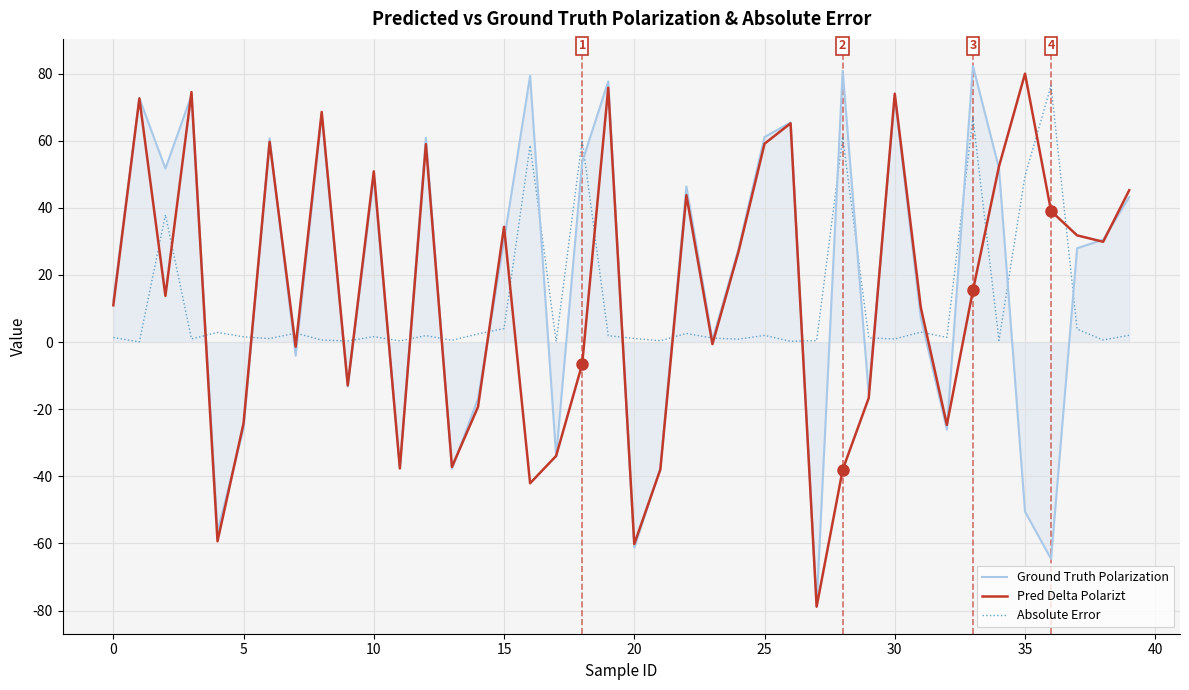

What is the lowest value of the Ground Truth Polarization series?

-78.4